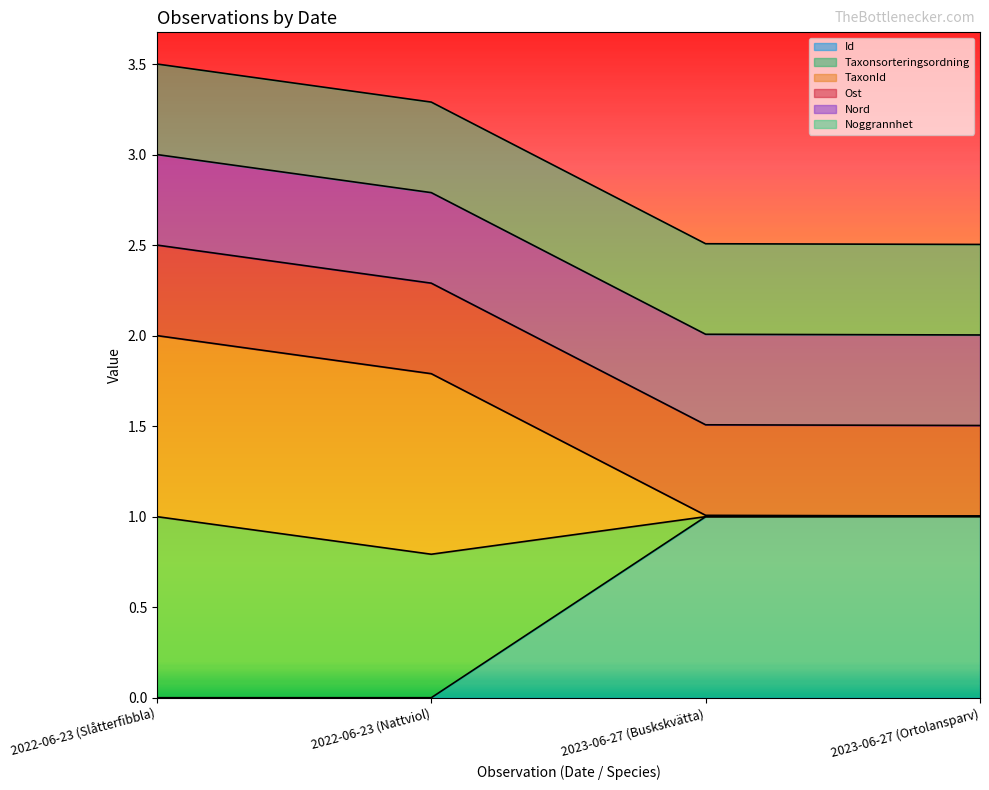

Between 2022-06-23 (Nattviol) and 2022-06-23 (Slåtterfibbla), which is larger?

2022-06-23 (Nattviol)